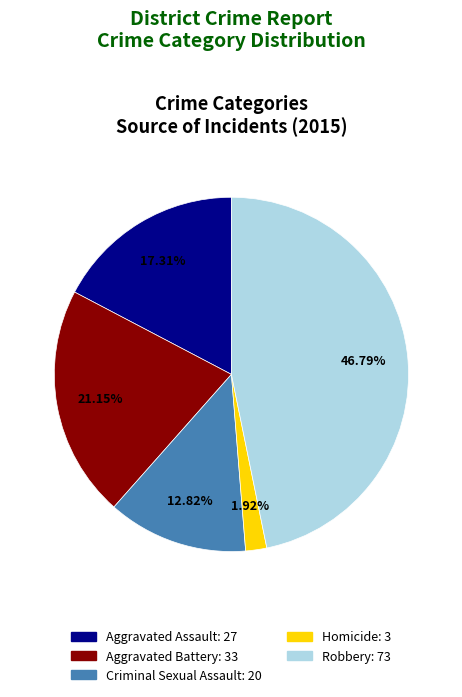

To the nearest percent, what is the difference between the Aggravated Assault and Aggravated Battery slice percentages?

4%